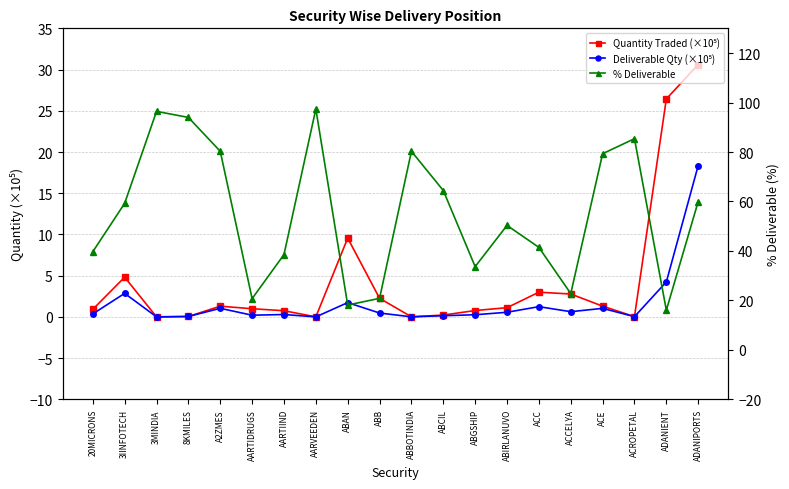

At which label does Deliverable Qty (×10⁵) reach its minimum?

3MINDIA